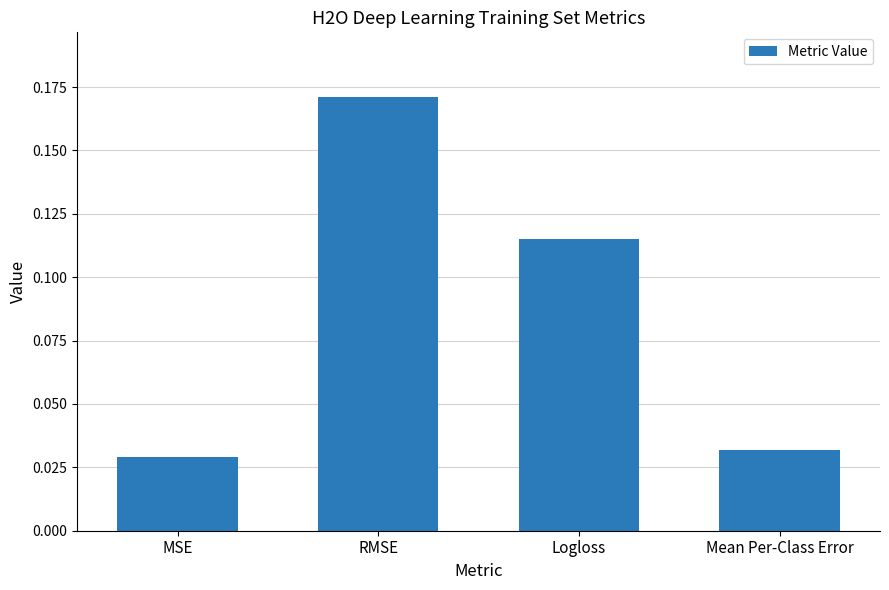

The value at Mean Per-Class Error is 0.1. True or false?

False